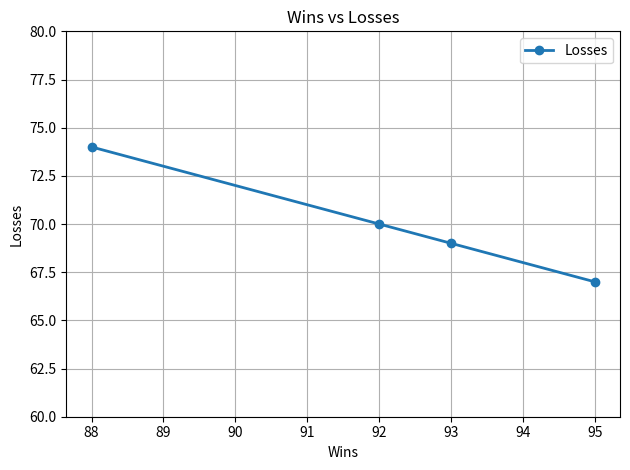

What is the approximate value at 95?

67